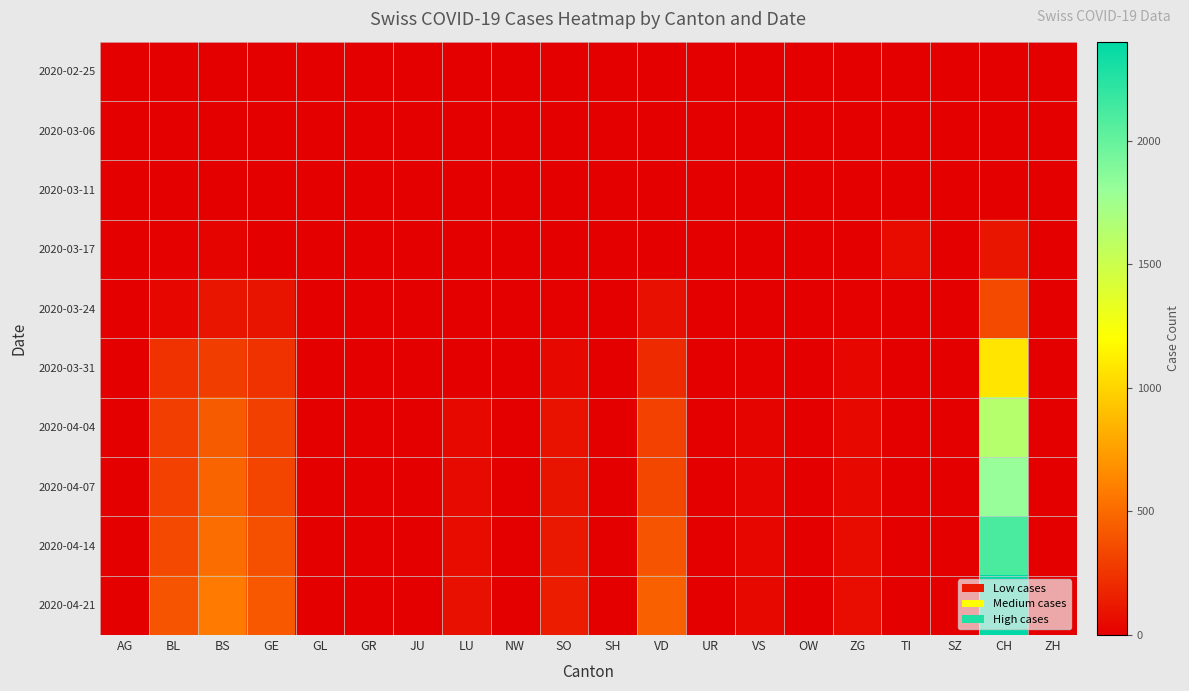

At which category is the sum across all series the highest?

CH